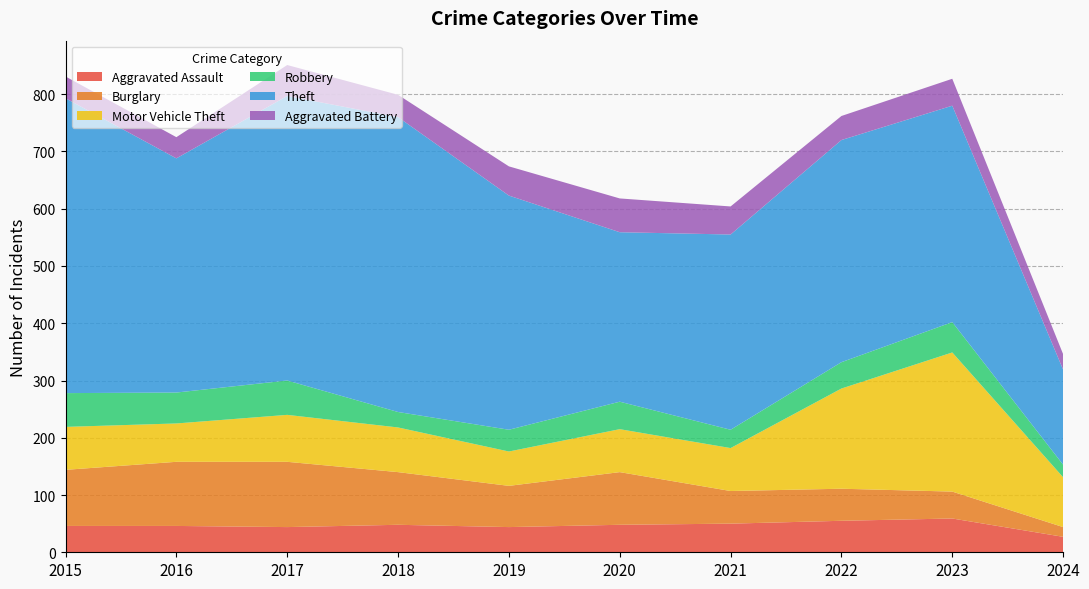

Reading left to right, extract all data points from this chart.

Aggravated Assault: 46	46	44	48	44	48	50	55	59	27
Burglary: 98	112	114	92	72	92	57	56	47	17
Motor Vehicle Theft: 75	67	82	78	60	75	75	175	243	87
Robbery: 59	54	60	27	38	48	32	46	53	22
Theft: 515	409	497	515	409	296	341	388	378	166
Aggravated Battery: 38	37	54	39	51	59	49	42	47	27